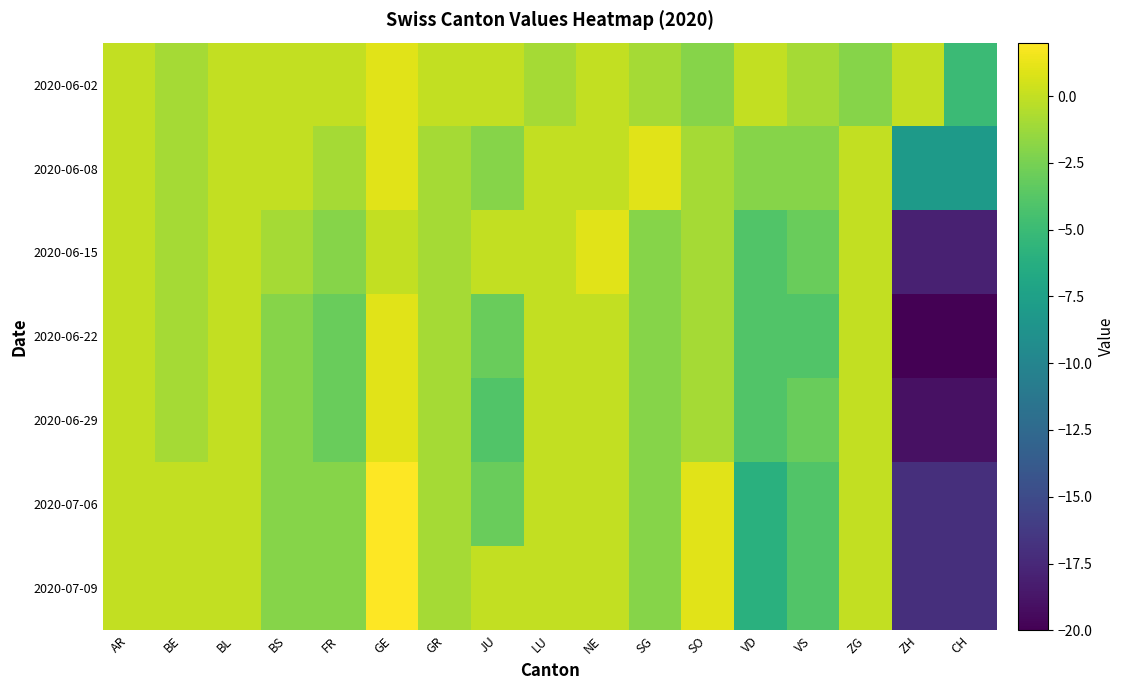

Reading left to right, what are all the values shown in this chart?

2020-06-02: AR=0	BE=-1	BL=0	BS=0	FR=0	GE=1	GR=0	JU=0	LU=-1	NE=0	SG=-1	SO=-2	VD=0	VS=-1	ZG=-2	ZH=0	CH=-5
2020-06-08: AR=0	BE=-1	BL=0	BS=0	FR=-1	GE=1	GR=-1	JU=-2	LU=0	NE=0	SG=1	SO=-1	VD=-2	VS=-2	ZG=0	ZH=-8	CH=-8
2020-06-15: AR=0	BE=-1	BL=0	BS=-1	FR=-2	GE=0	GR=-1	JU=0	LU=0	NE=1	SG=-2	SO=-1	VD=-4	VS=-3	ZG=0	ZH=-18	CH=-18
2020-06-22: AR=0	BE=-1	BL=0	BS=-2	FR=-3	GE=1	GR=-1	JU=-3	LU=0	NE=0	SG=-2	SO=-1	VD=-4	VS=-4	ZG=0	ZH=-20	CH=-20
2020-06-29: AR=0	BE=-1	BL=0	BS=-2	FR=-3	GE=1	GR=-1	JU=-4	LU=0	NE=0	SG=-2	SO=-1	VD=-4	VS=-3	ZG=0	ZH=-19	CH=-19
2020-07-06: AR=0	BE=0	BL=0	BS=-2	FR=-2	GE=2	GR=-1	JU=-3	LU=0	NE=0	SG=-2	SO=1	VD=-6	VS=-4	ZG=0	ZH=-17	CH=-17
2020-07-09: AR=0	BE=0	BL=0	BS=-2	FR=-2	GE=2	GR=-1	JU=0	LU=0	NE=0	SG=-2	SO=1	VD=-6	VS=-4	ZG=0	ZH=-17	CH=-17